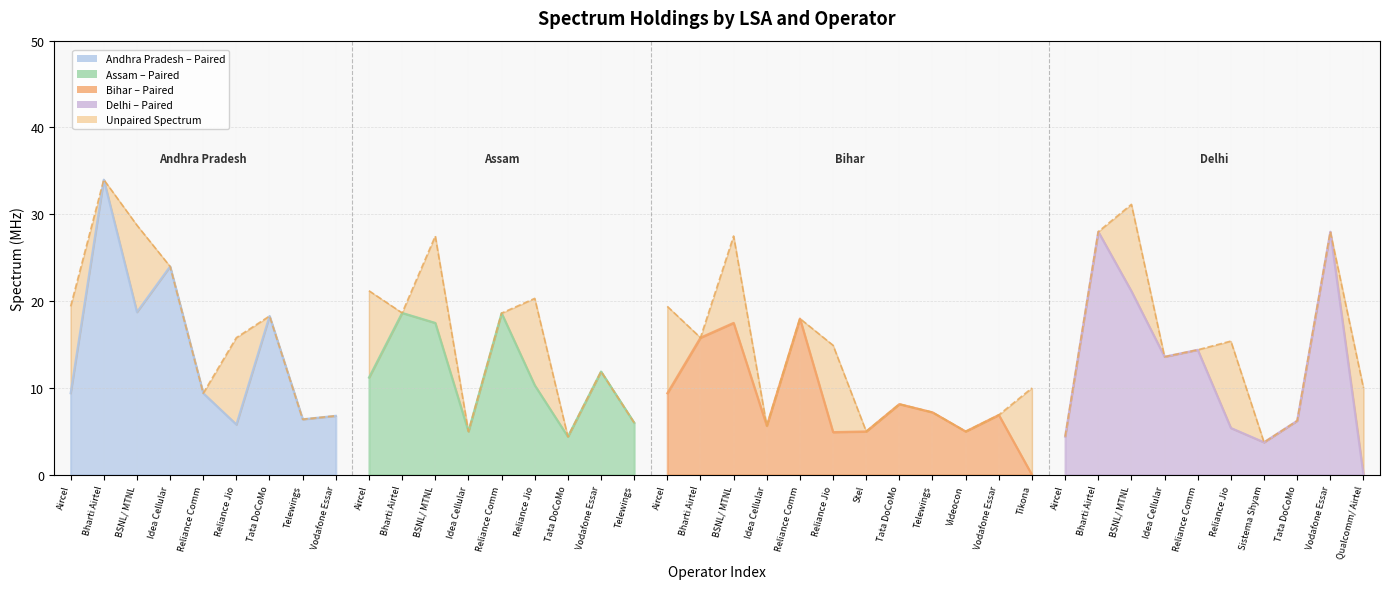

True or false: Paired Spectrum has more than 0 interior local peaks.

True